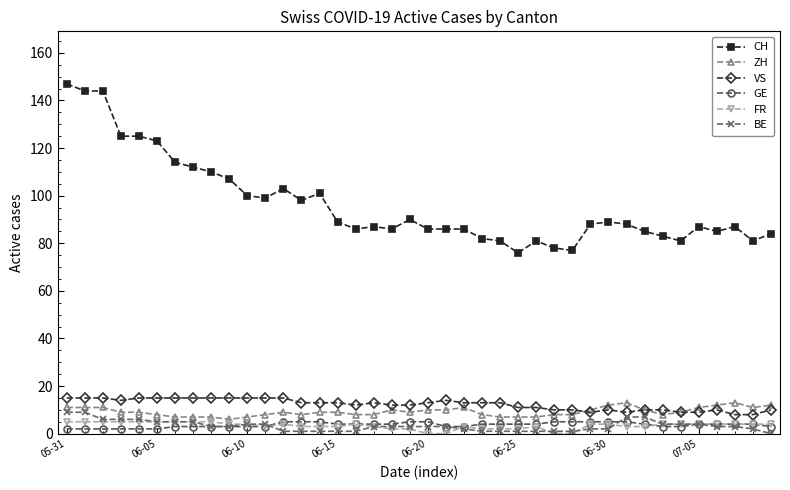

What is the greatest value displayed?

147